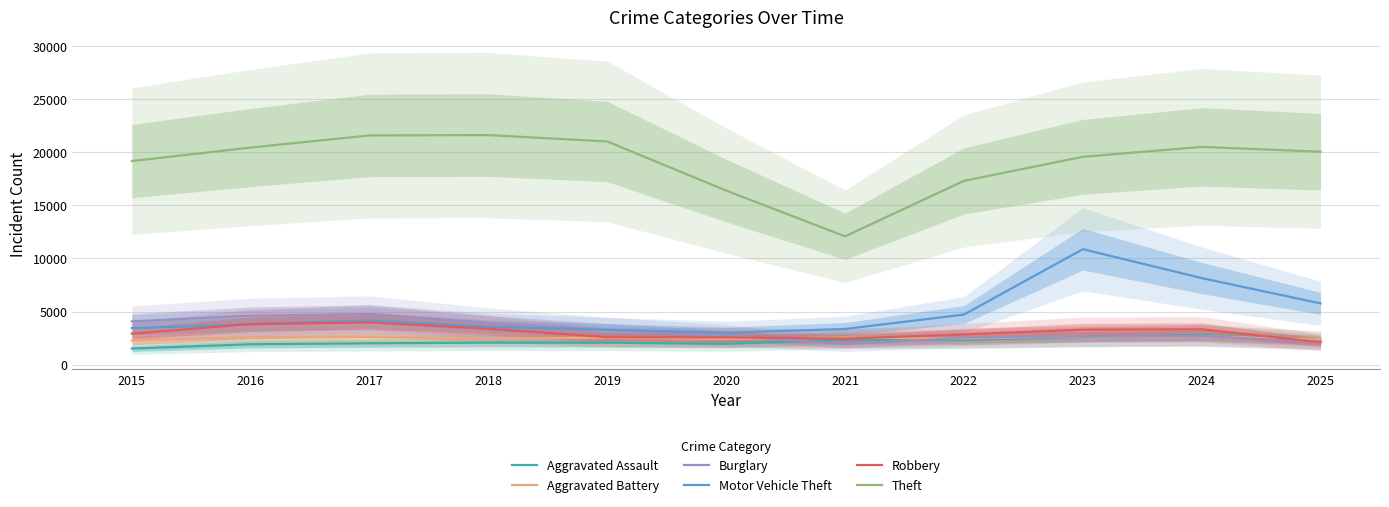

Reading left to right, extract all data points from this chart.

Aggravated Assault: 2015=1511	2016=1920	2017=2010	2018=2076	2019=2063	2020=1963	2021=2357	2022=2323	2023=2608	2024=2796	2025=2307
Aggravated Battery: 2015=2284	2016=2607	2017=2614	2018=2439	2019=2540	2020=2425	2021=2544	2022=2467	2023=2657	2024=2691	2025=2350
Burglary: 2015=4074	2016=4603	2017=4764	2018=3931	2019=3281	2020=2763	2021=1925	2022=2545	2023=2682	2024=2710	2025=2116
Motor Vehicle Theft: 2015=3441	2016=3794	2017=4160	2018=3564	2019=3275	2020=2997	2021=3358	2022=4715	2023=10875	2024=8153	2025=5767
Robbery: 2015=2920	2016=3823	2017=3980	2018=3386	2019=2581	2020=2570	2021=2448	2022=2842	2023=3293	2024=3325	2025=2115
Theft: 2015=19173	2016=20448	2017=21590	2018=21621	2019=21018	2020=16392	2021=12084	2022=17310	2023=19575	2024=20511	2025=20054